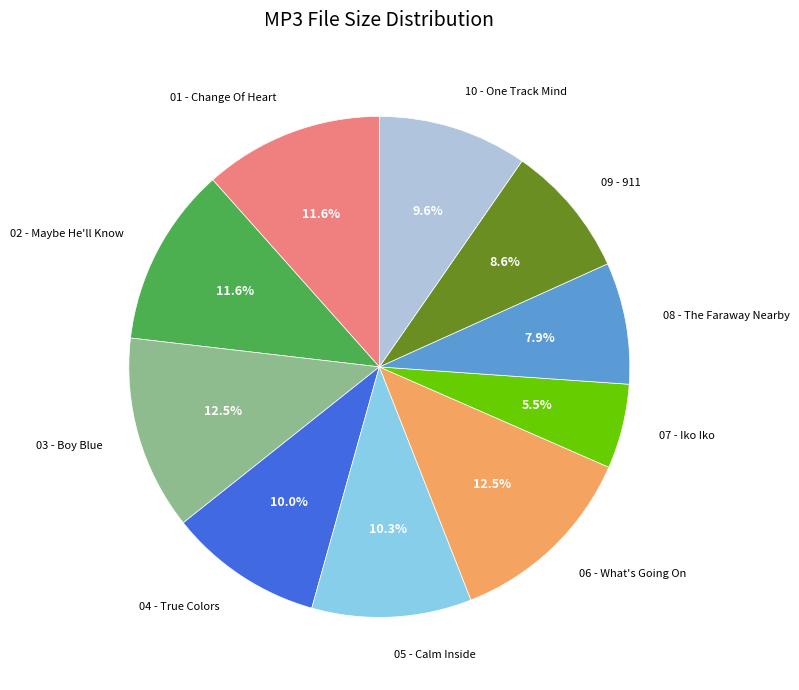

Which slice is the smallest?

07 - Iko Iko